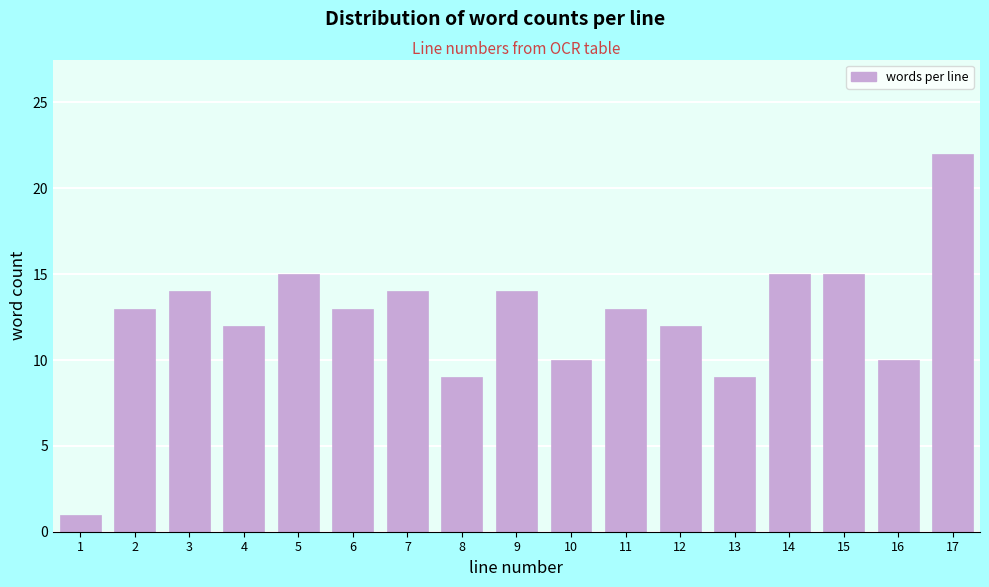

Reading right to left, list all the values displayed in this chart.

22	10	15	15	9	12	13	10	14	9	14	13	15	12	14	13	1